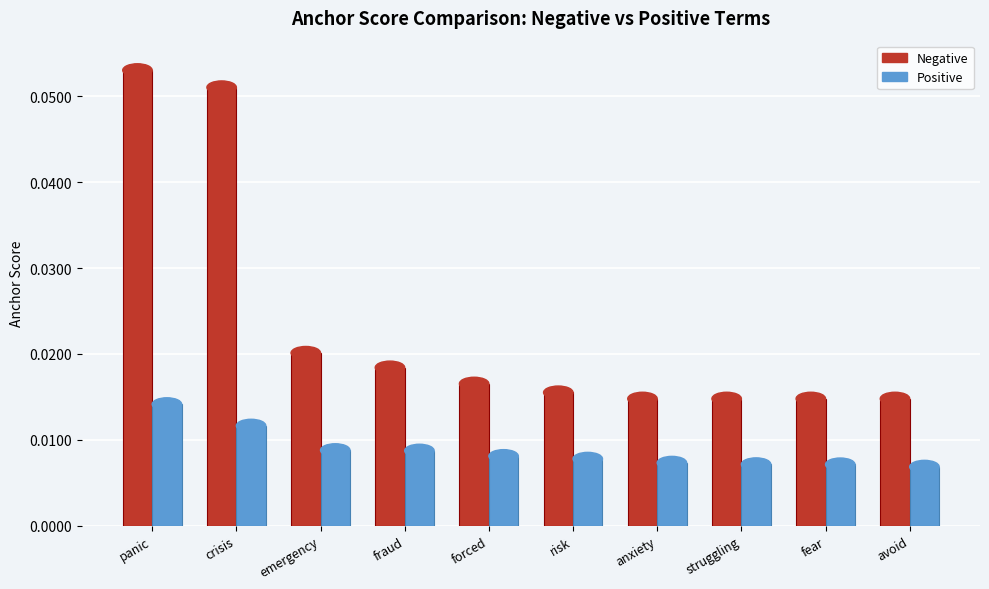

Which series has the largest range (max minus min)?

Negative